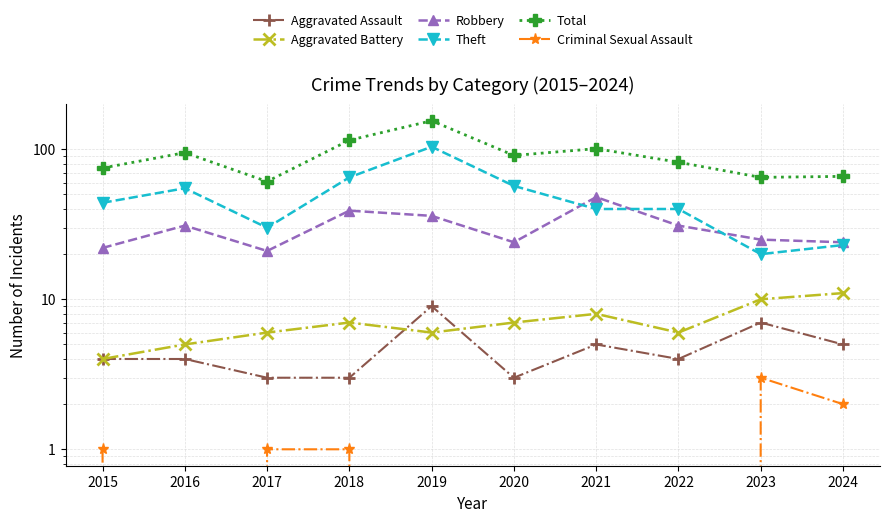

Where is Aggravated Assault nearest to the value 6?

2021